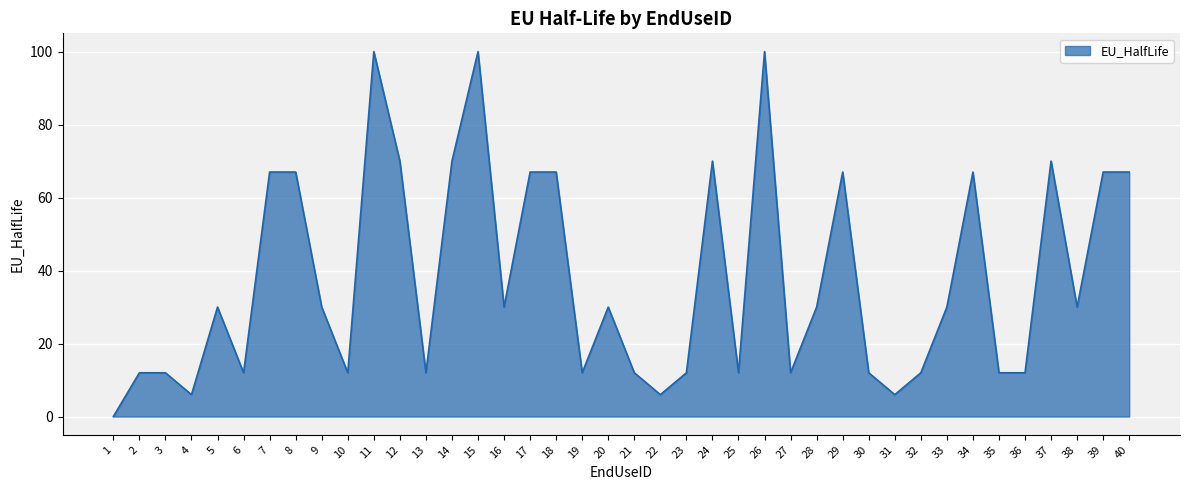

What is the greatest value displayed?

100